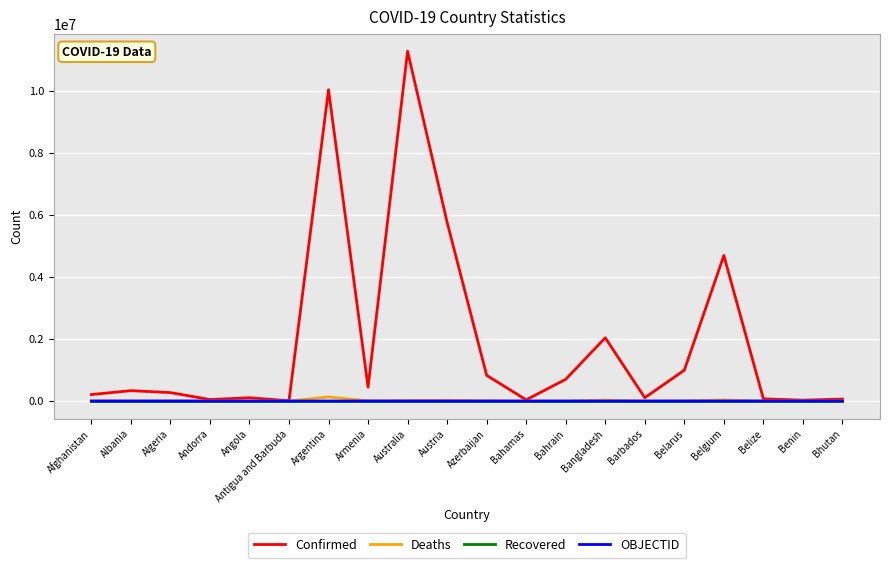

Is it true that Confirmed equals 5149238 at Argentina?

False